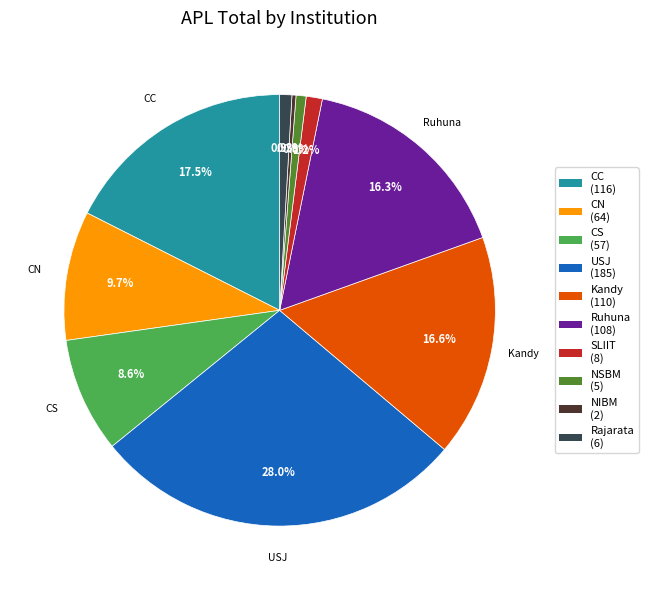

To the nearest percent, what is the average slice percentage?

10%